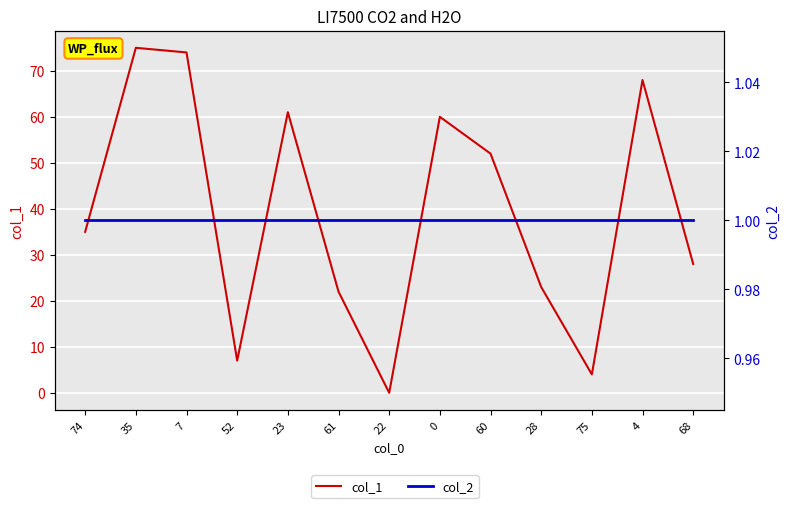

Reading left to right, what are all the values shown in this chart?

col_1: 74=35	35=75	7=74	52=7	23=61	61=22	22=0	0=60	60=52	28=23	75=4	4=68	68=28
col_2: 74=1	35=1	7=1	52=1	23=1	61=1	22=1	0=1	60=1	28=1	75=1	4=1	68=1